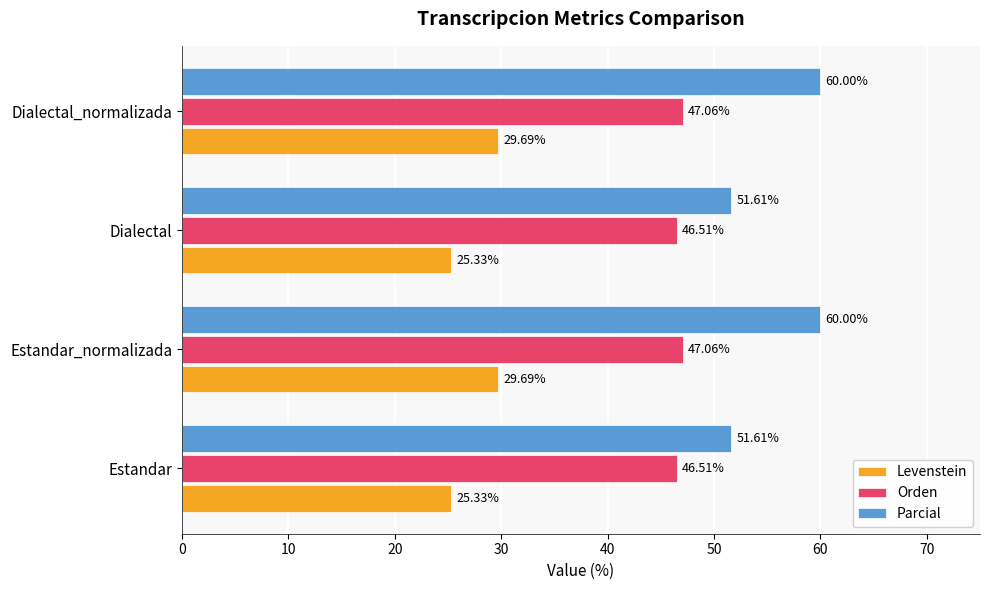

Which series has the widest spread of values?

Parcial